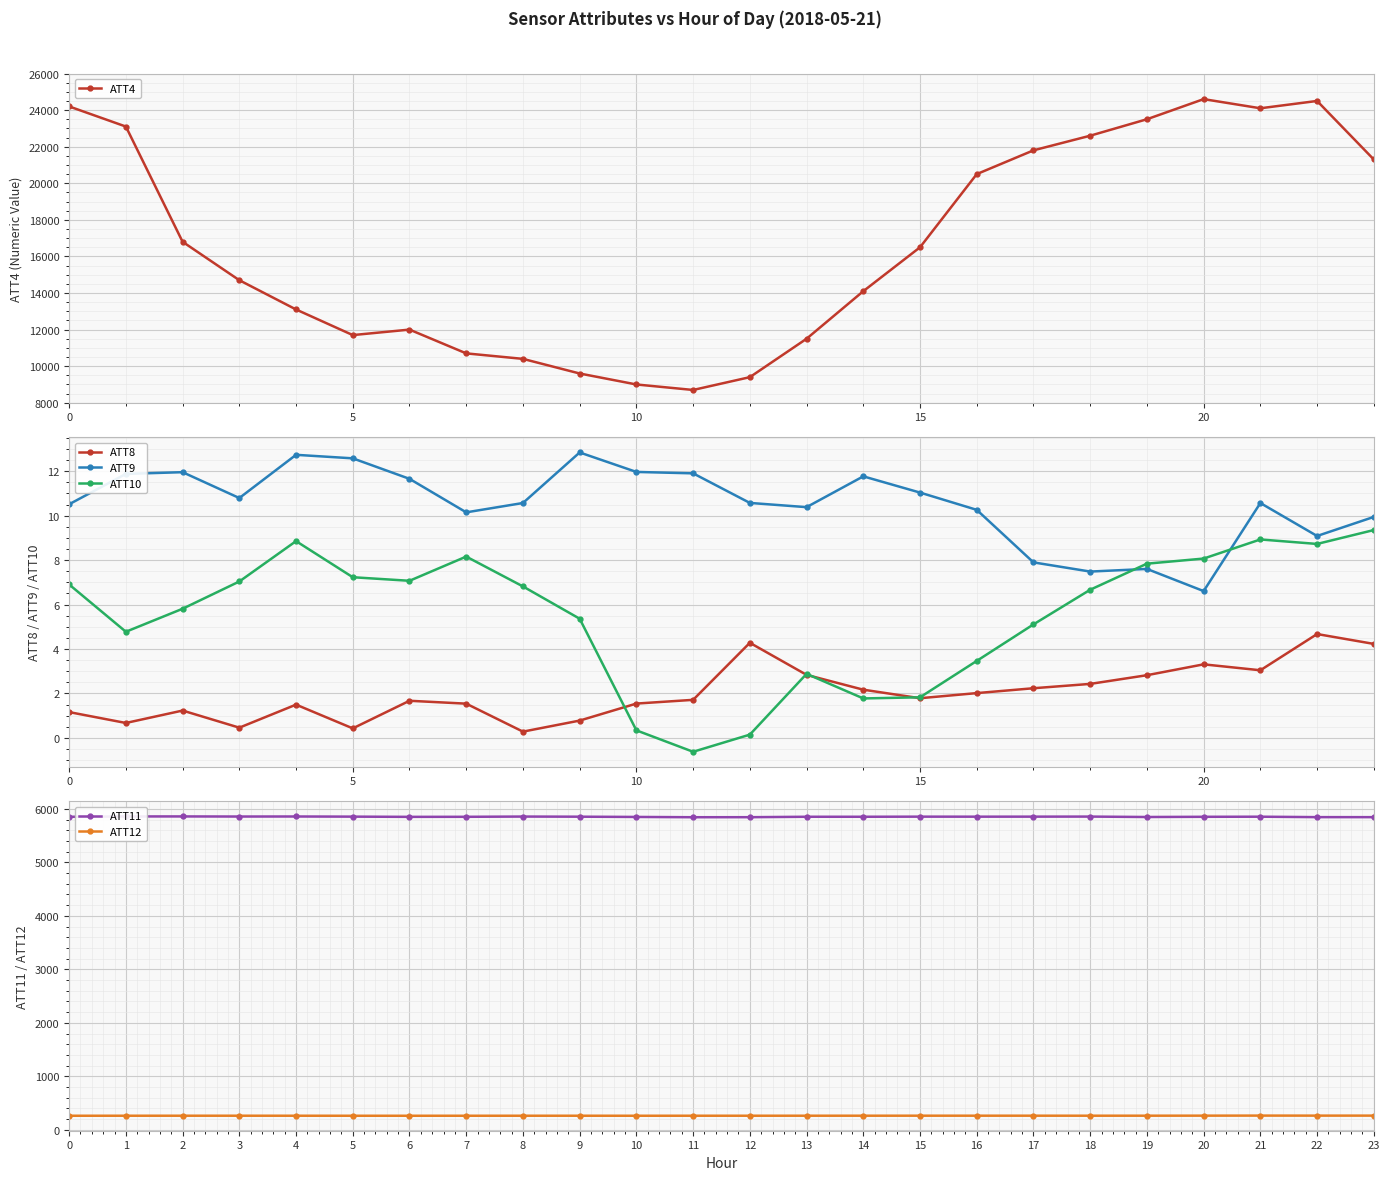

True or false: ATT11 and ATT9 intersect in this chart.

False